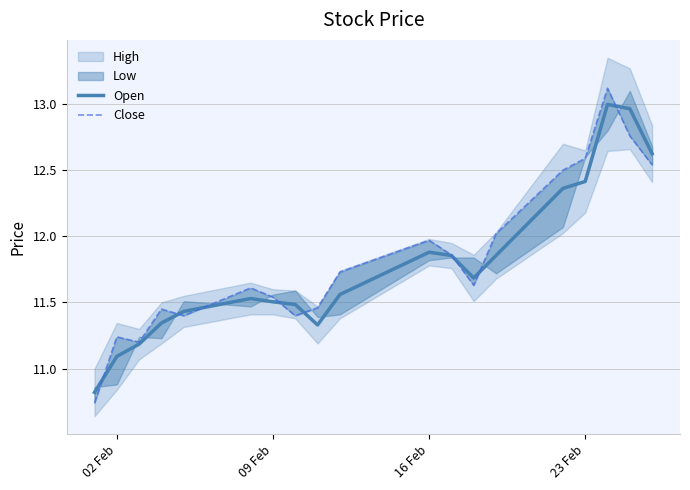

What is the lowest value of the Open series?

10.8